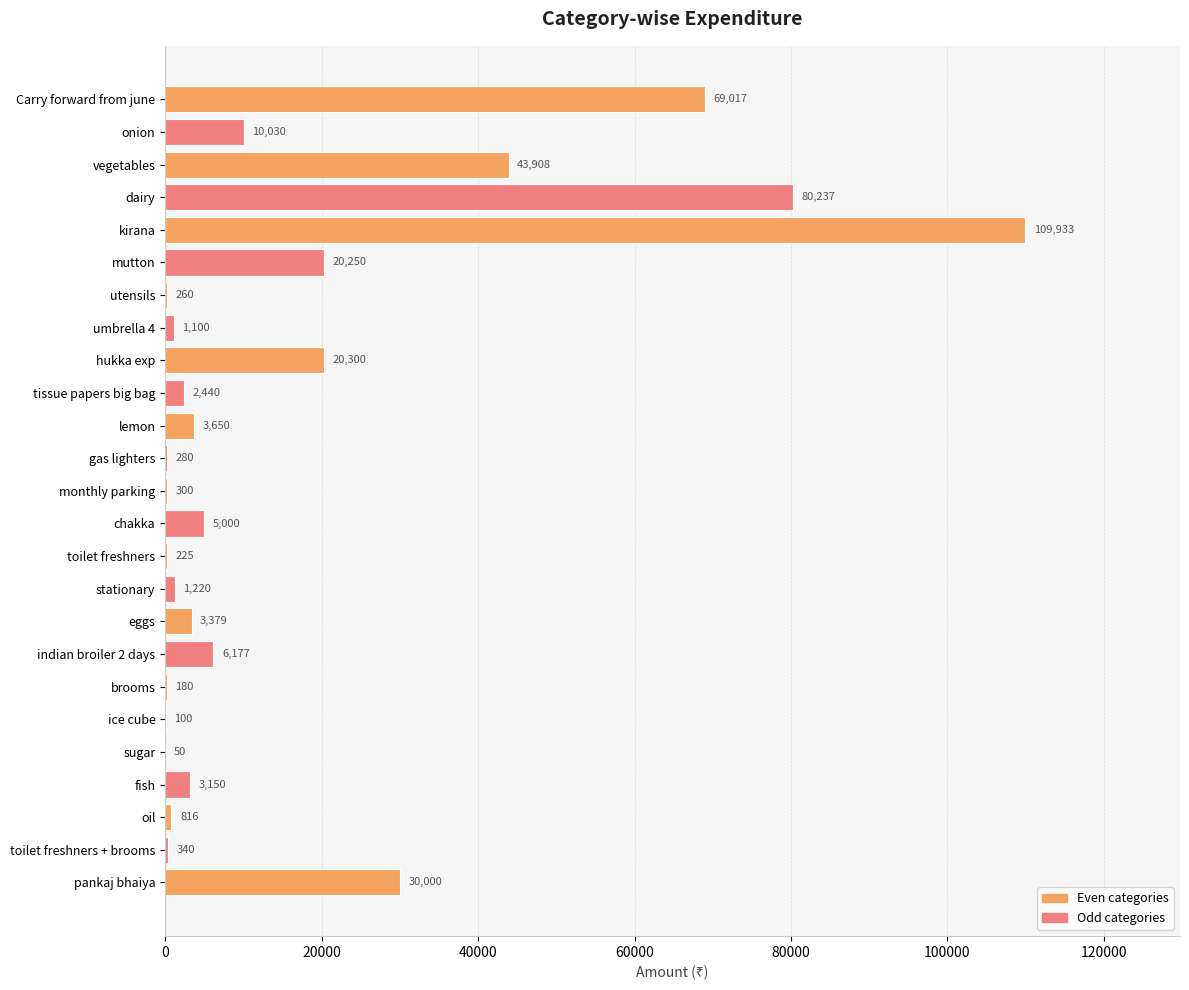

How many distinct data groups are displayed?

1